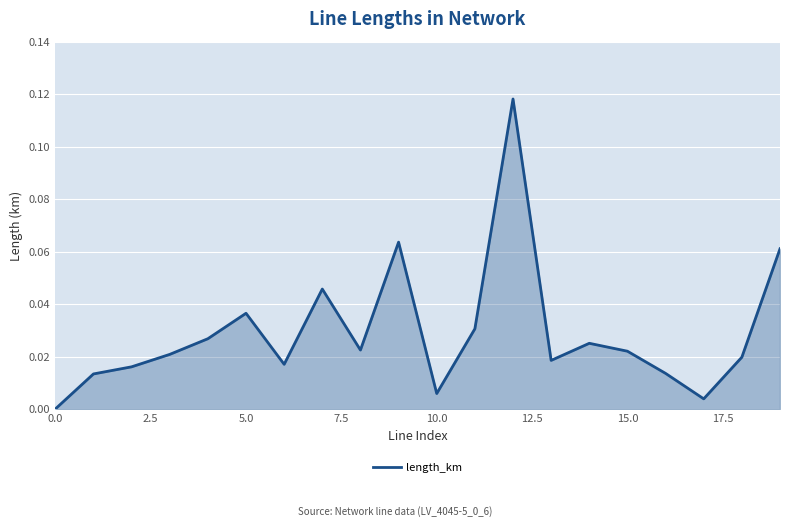

The chart shows a value of 0.0 at 0.0. True or false?

True